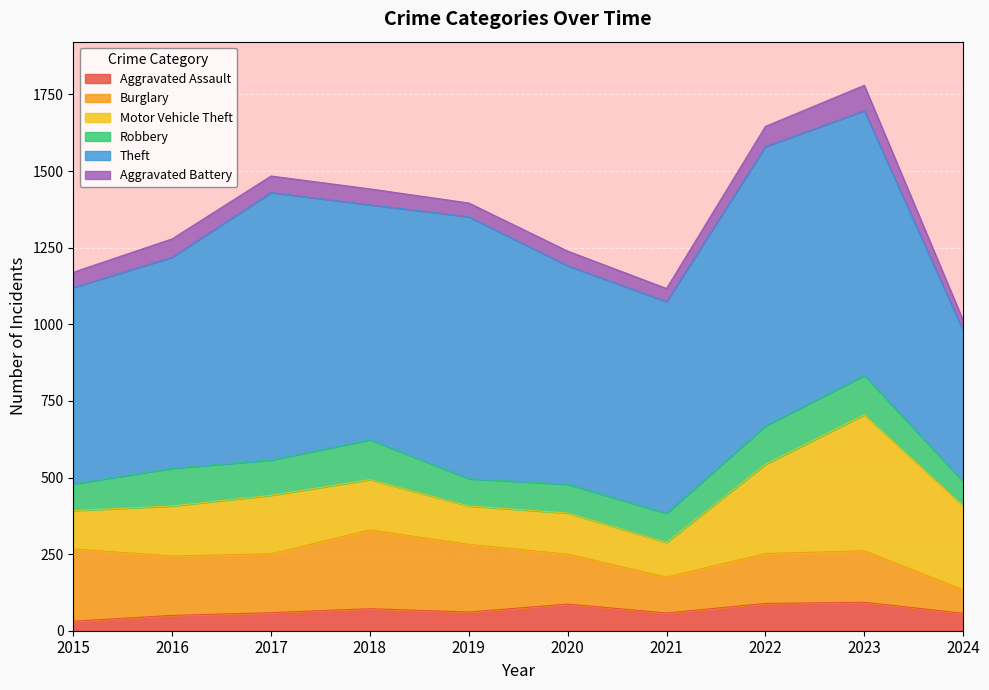

What is the difference between the Robbery values at 2022 and 2018?

5